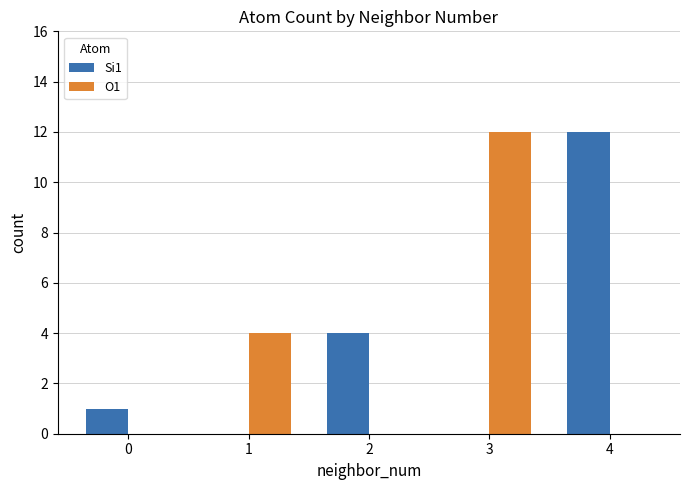

The Si1 series shows 20 at 4. True or false?

False